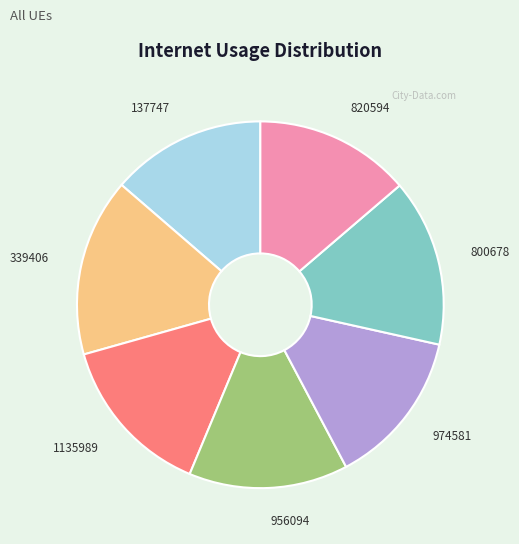

Which slice is the largest?

339406